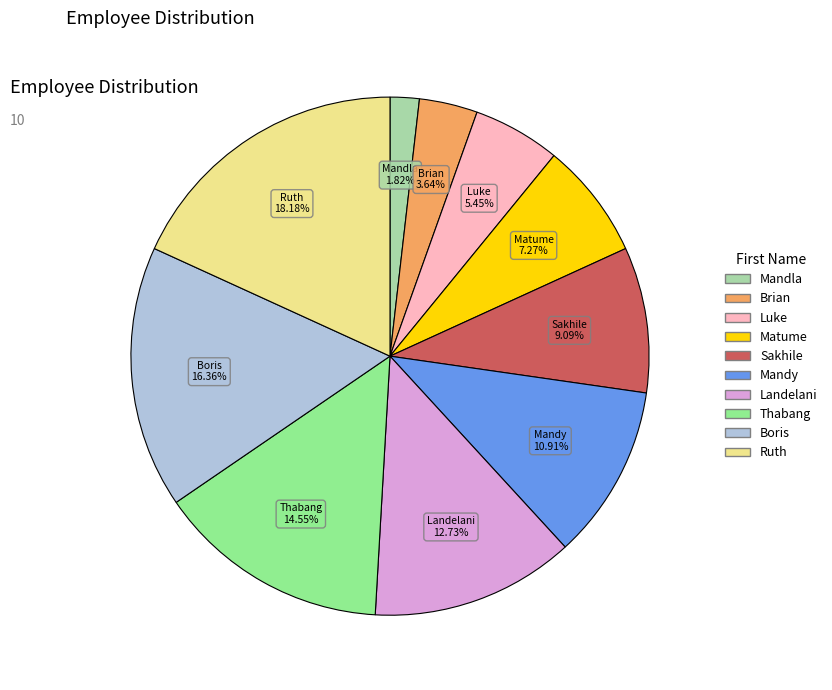

Which has a higher value, Ruth or Sakhile?

Ruth